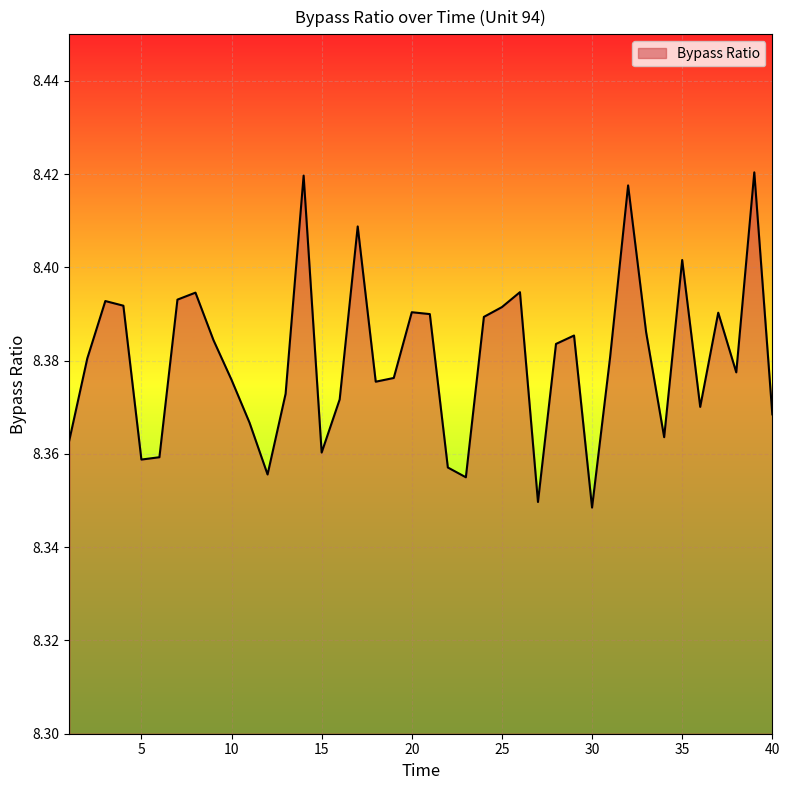

What is the average value?

8.4